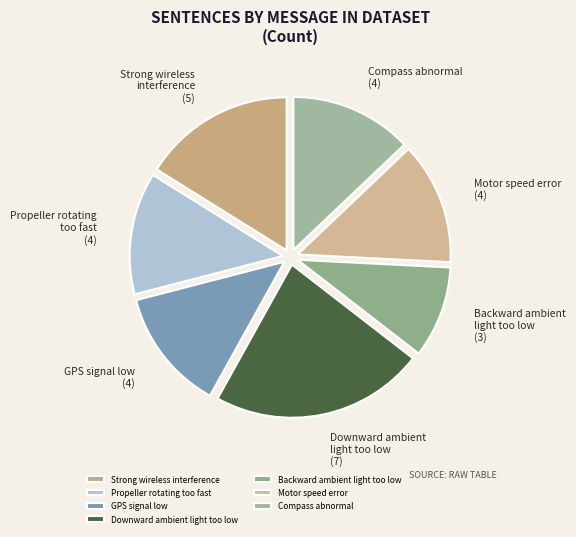

How many slices are in this pie chart?

7